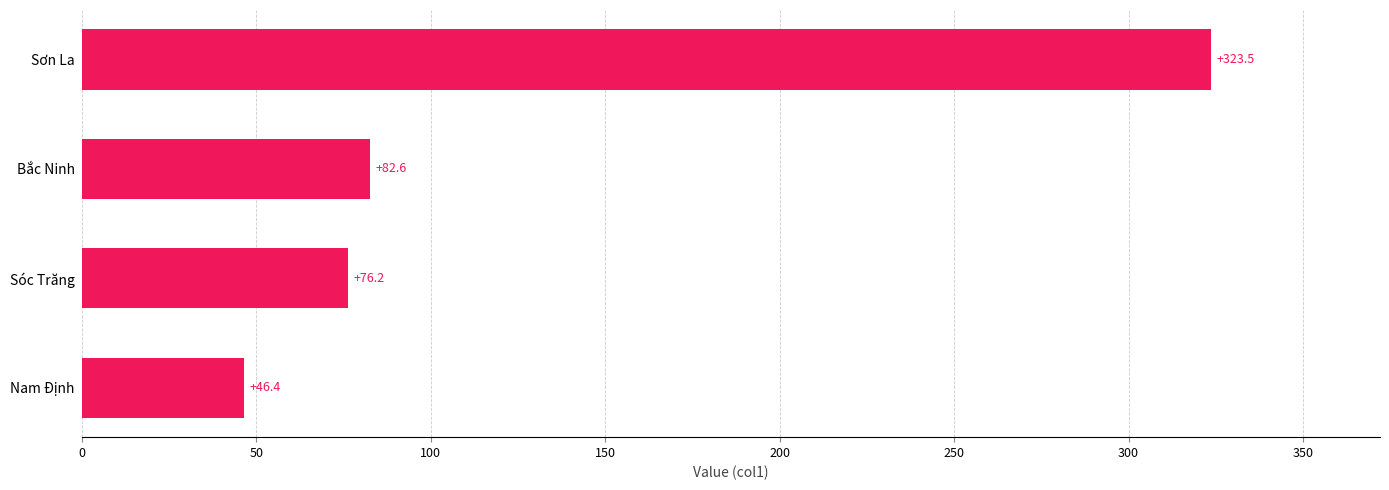

Reading bottom to top, extract all data points from this chart.

46.4	76.2	82.6	323.5